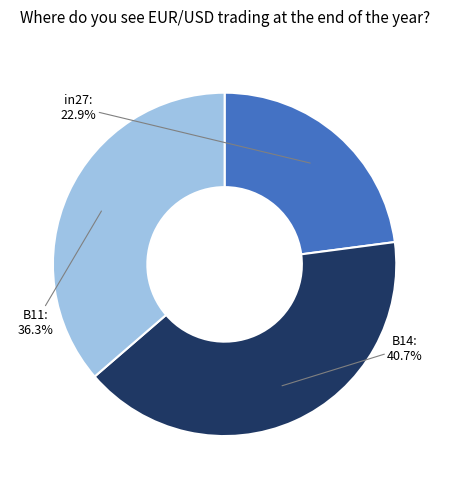

Count the number of slices in the pie.

3